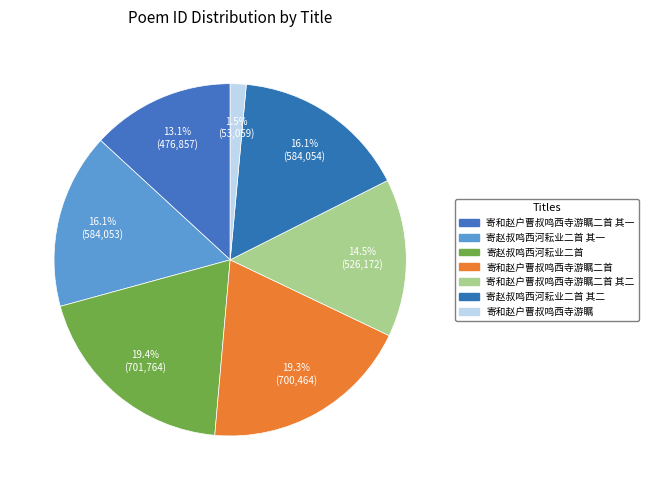

The 寄赵叔鸣西河耘业二首 其二 slice represents 21% of the pie. True or false?

False